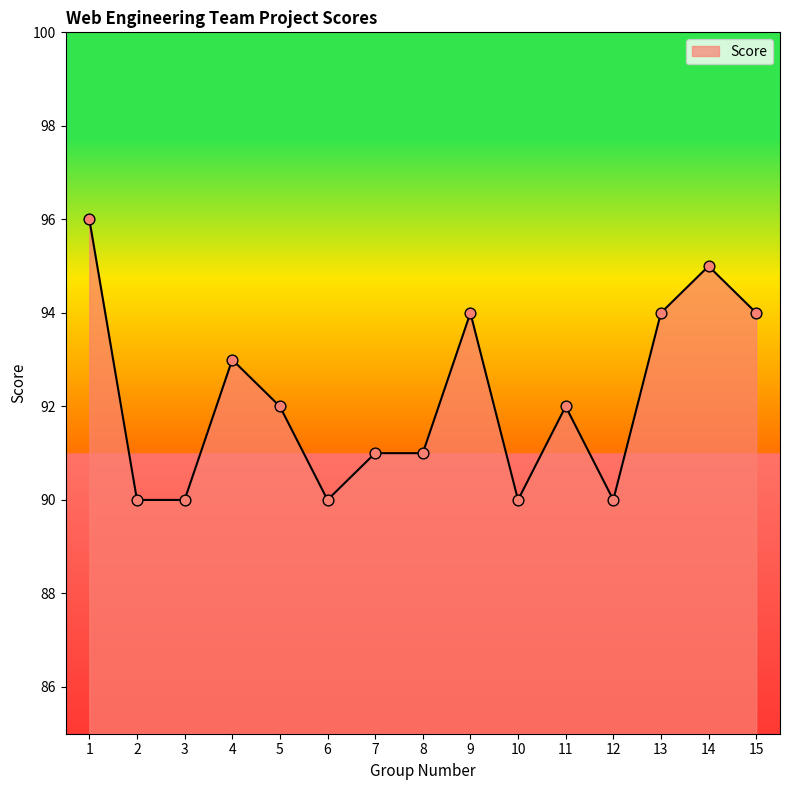

Which has a higher value, 4 or 3?

4